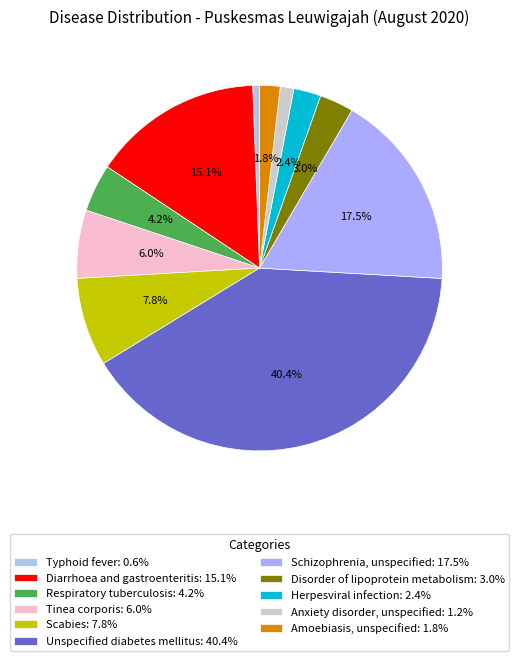

How many segments does this pie chart have?

11